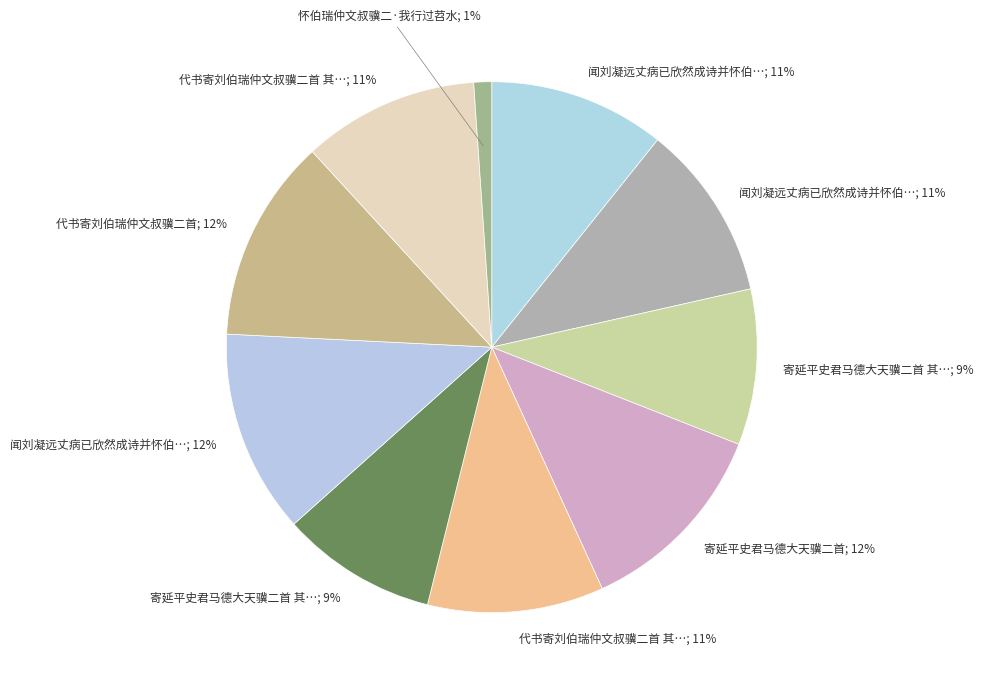

To the nearest percent, what is the difference between the largest and smallest slice percentages?

11%